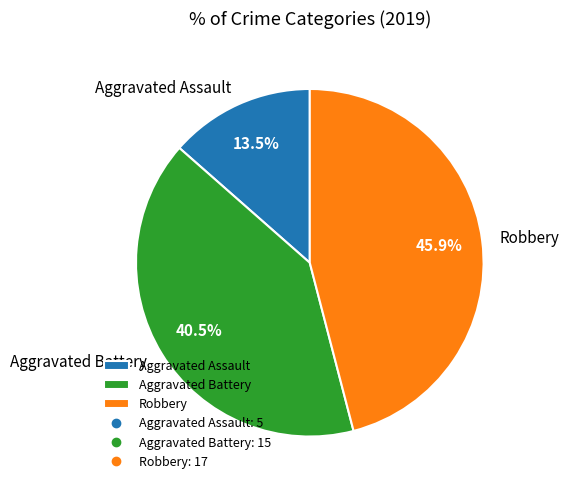

Rank the categories by value from lowest to highest.

Aggravated Assault, Aggravated Battery, Robbery